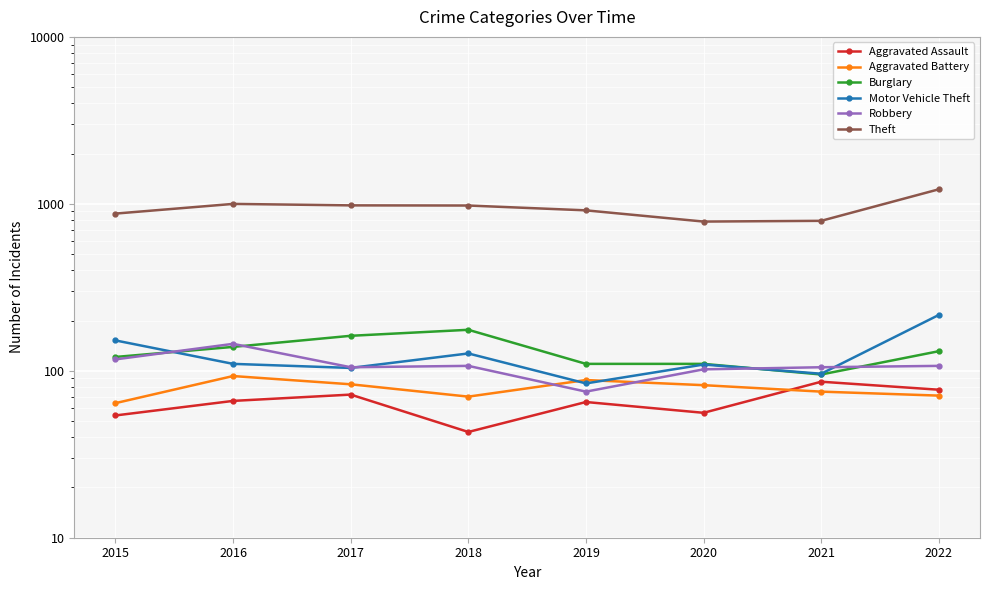

True or false: Aggravated Battery has more than 2 points higher than both neighbors.

False